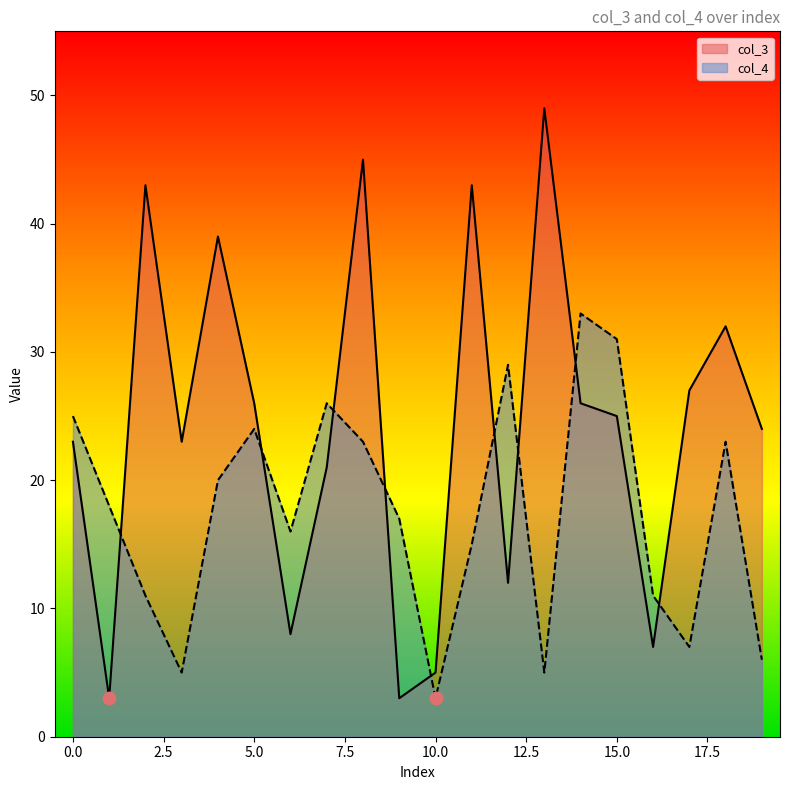

Which series has the widest spread of Y values?

col_3